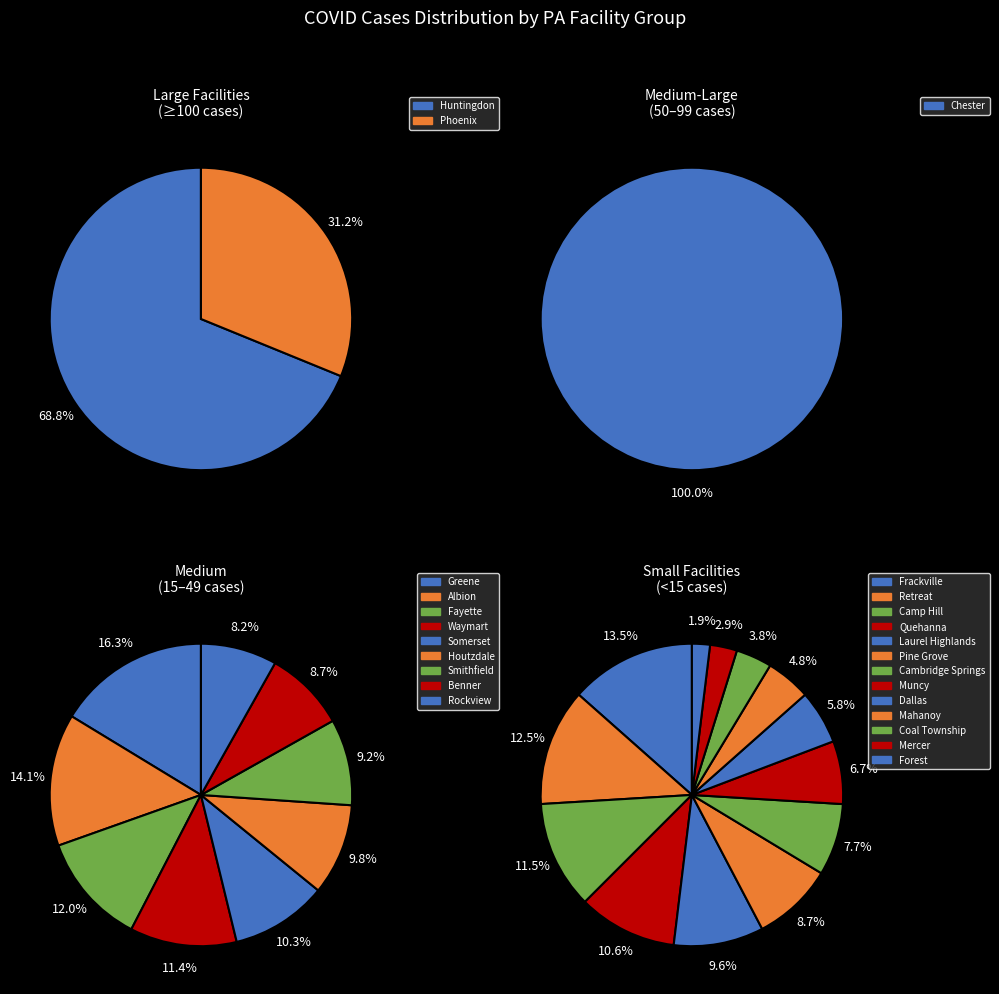

Does any single category account for the majority?

No